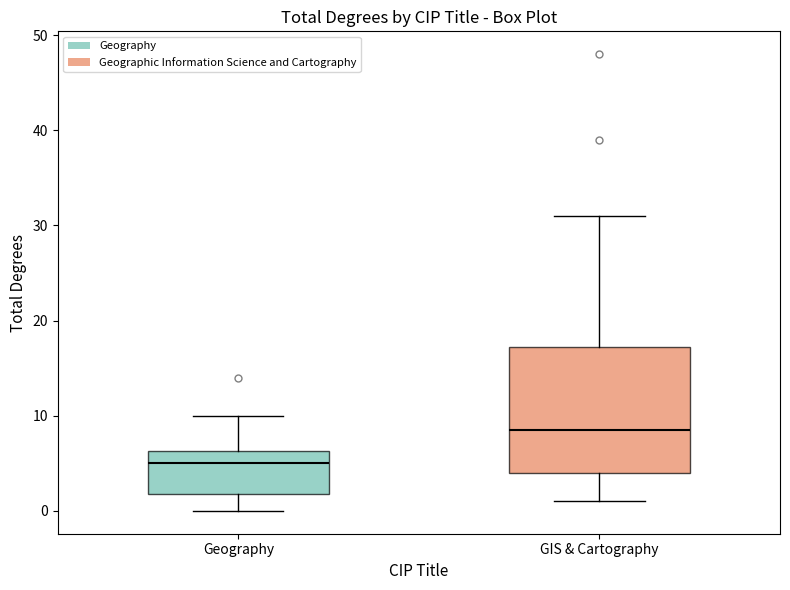

Where is the lower edge of the box for GIS & Cartography on the y-axis? The values are not printed on the chart, so give them approximately, as read against the axis.

4